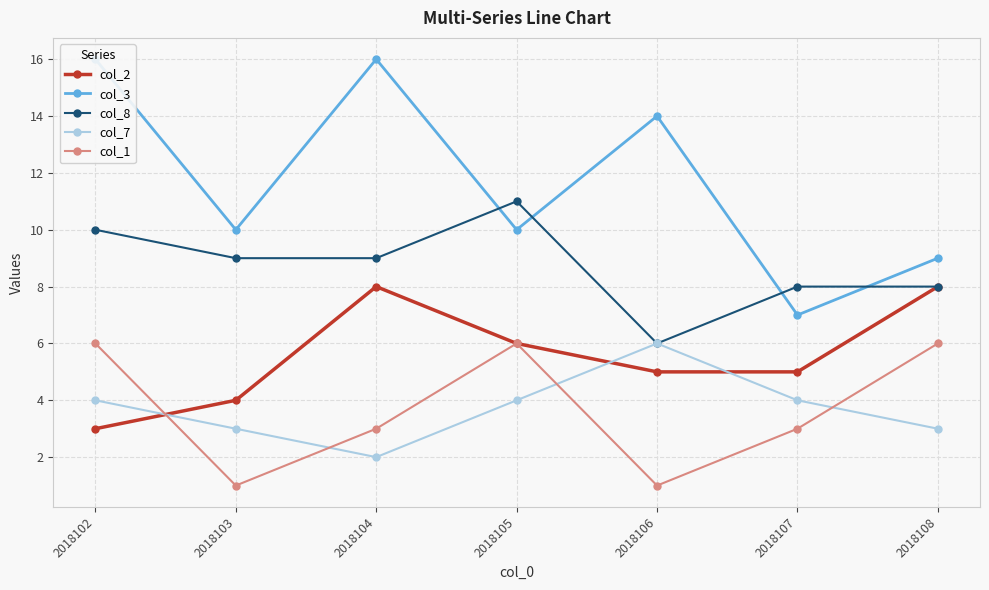

True or false: col_8 and col_7 cross at least once.

False